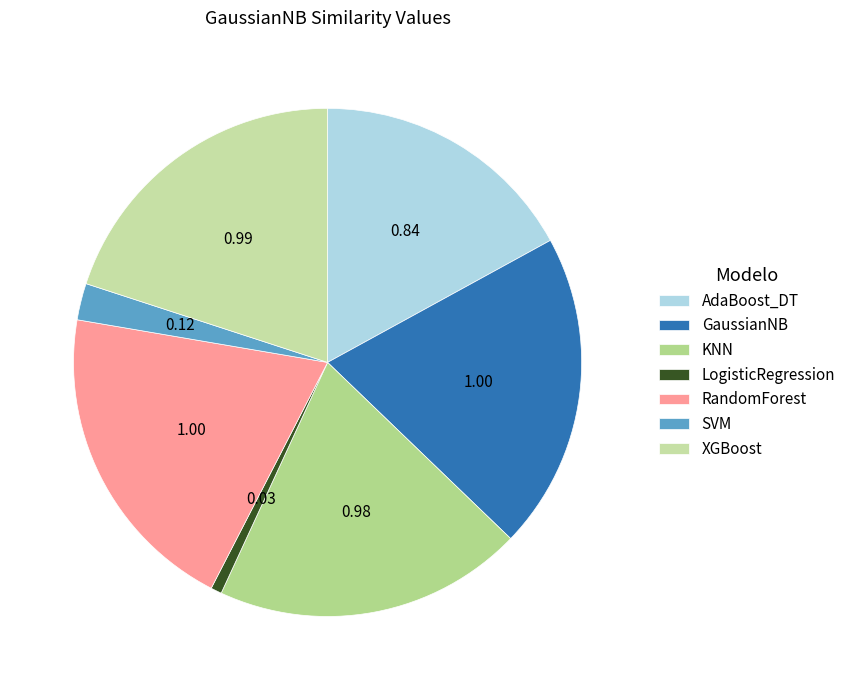

Is LogisticRegression the majority of the pie?

No